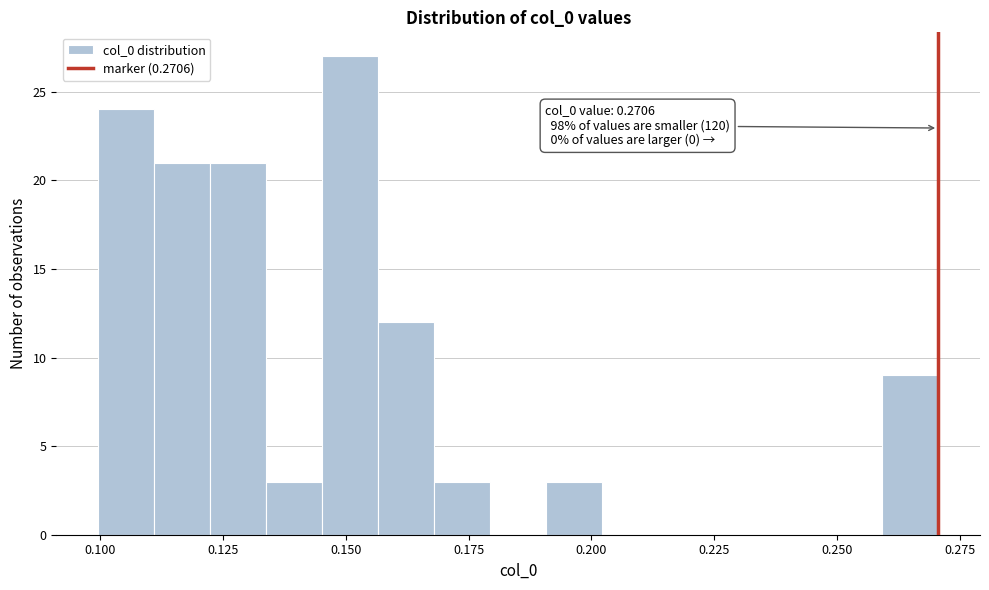

Around what value on the x-axis is the tallest bar? Give the approximate position of its centre, as read against the axis.

0.150